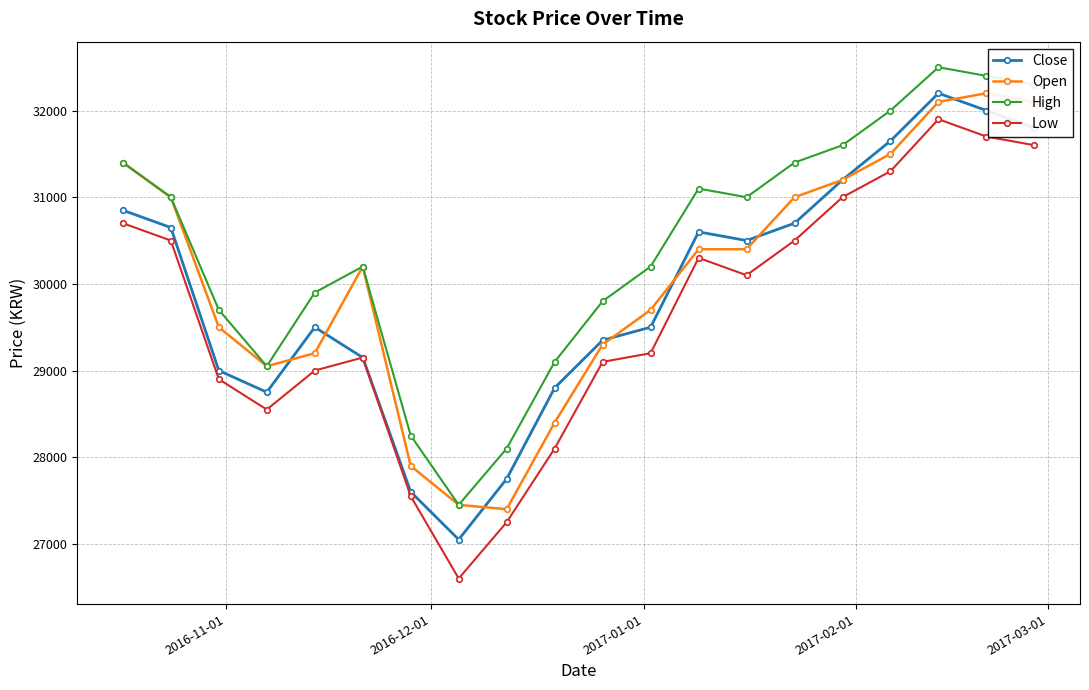

What is the average value of the Open series?

30070